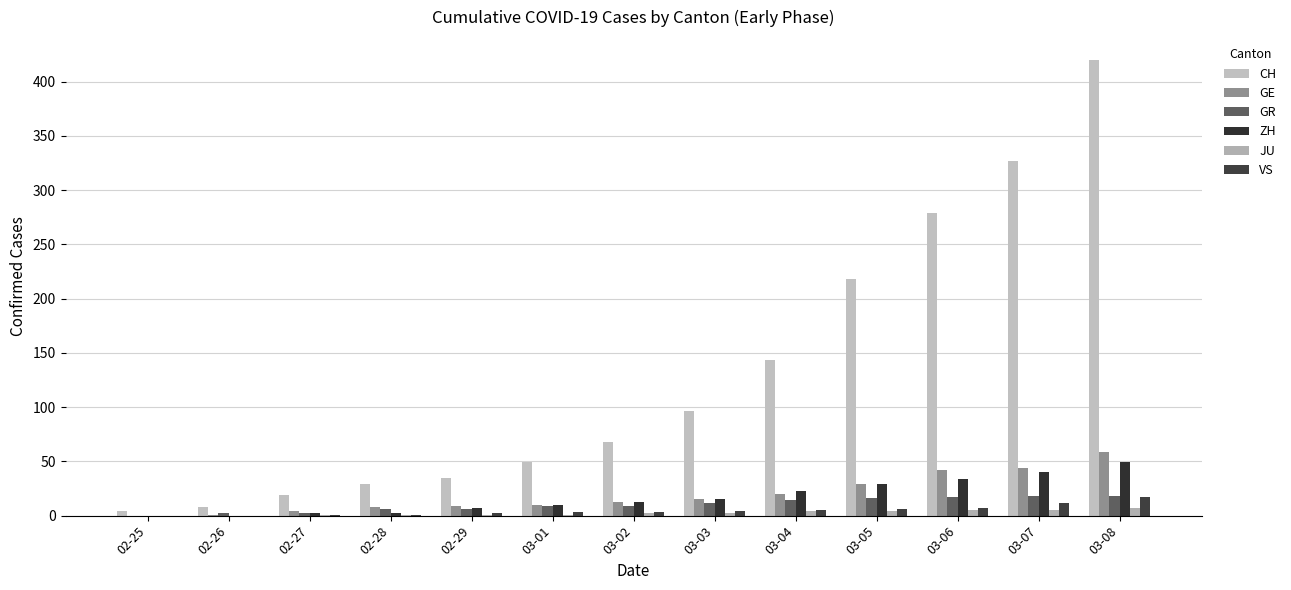

What is the sum of all GR values?

129